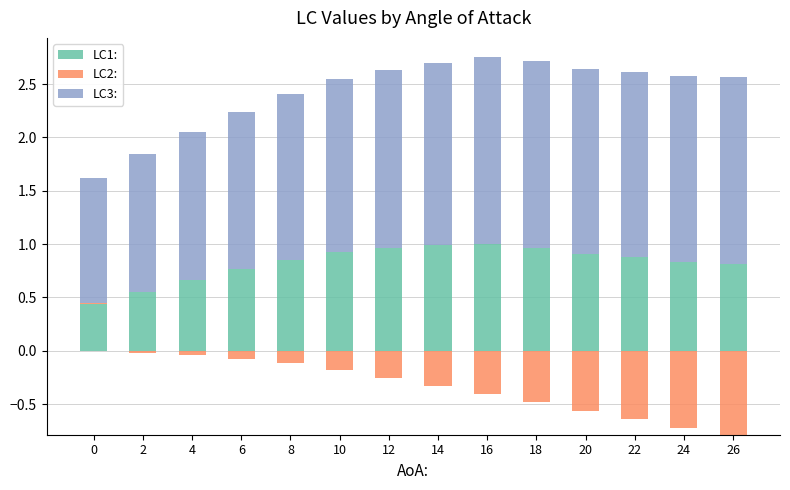

Between 18 and 12, which is larger?

12